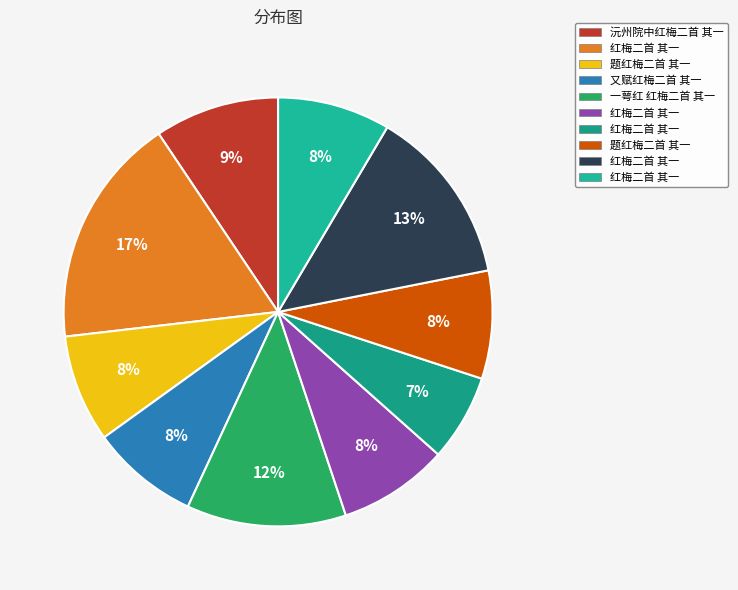

What is the largest slice in the pie chart?

红梅二首 其一